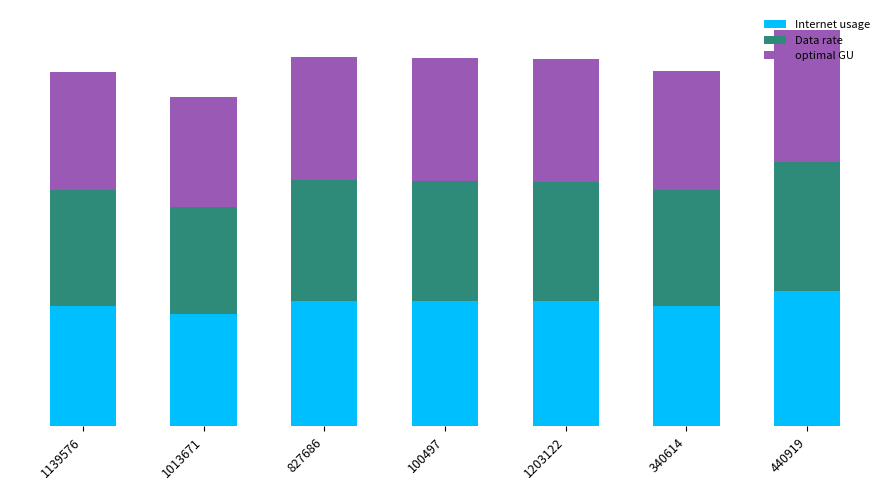

At which label is optimal GU closest to 117?

340614